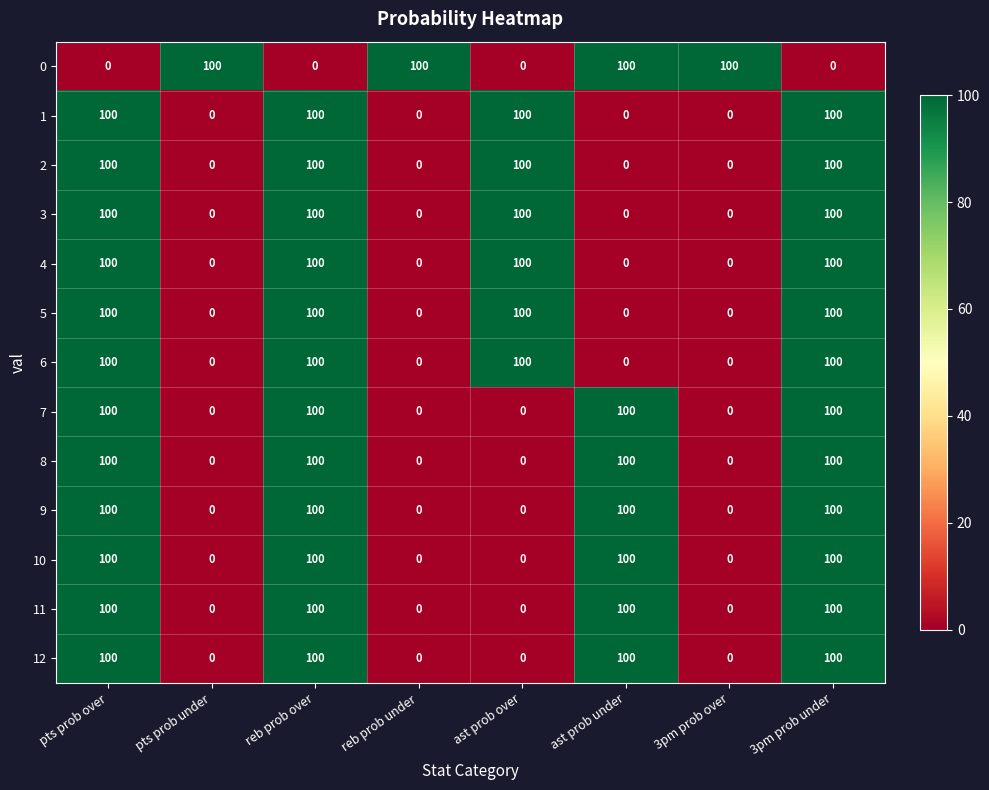

The value of 6 at pts prob over is 100. True or false?

True